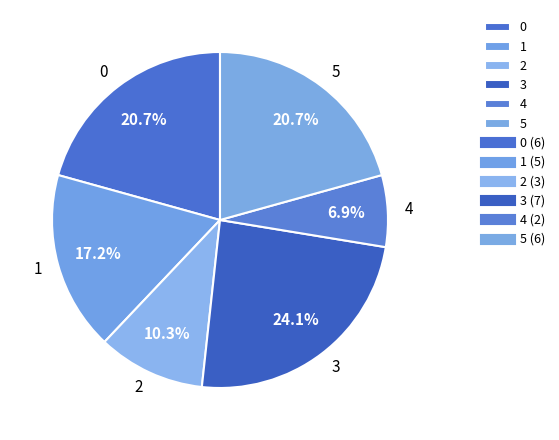

The 3 slice represents 24% of the pie. True or false?

True